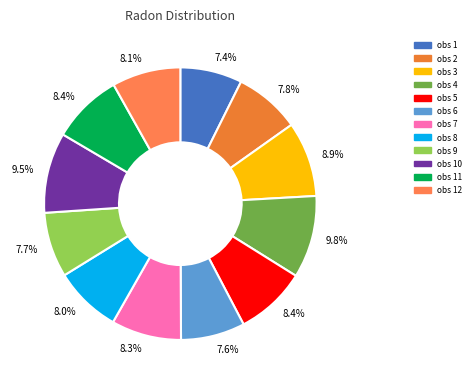

How many segments does this pie chart have?

12